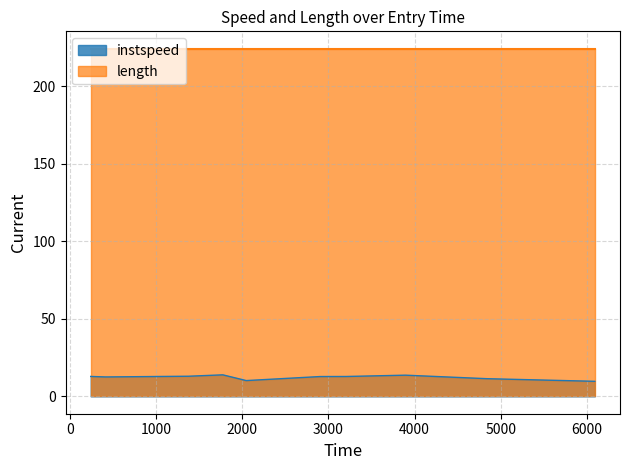

How many interior local peaks (higher than both neighbors) does the data have?

2